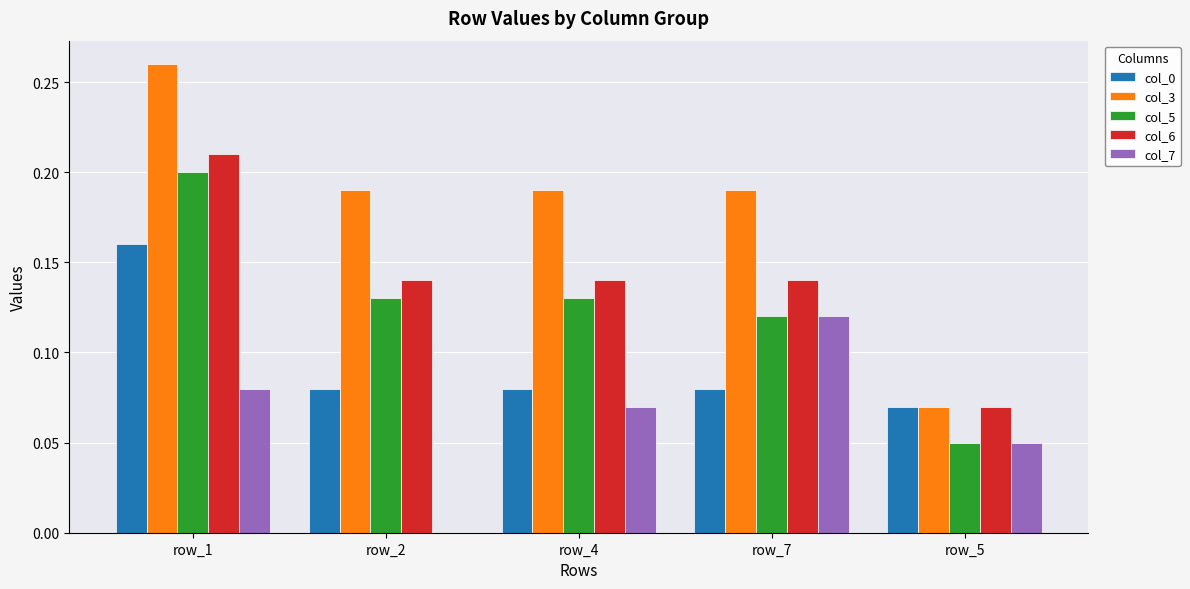

How many col_3 values are between 0 and 1?

5